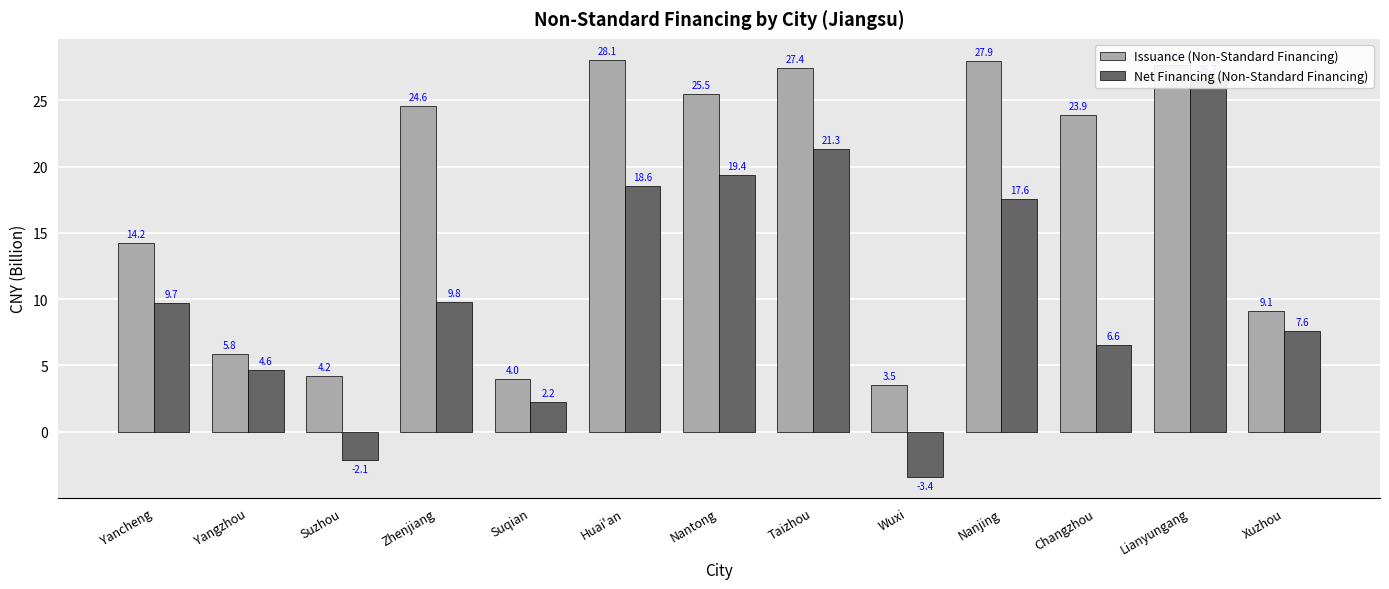

What is the sum of the Net Financing (Non-Standard Financing) values at Suqian and Yancheng?

11.9